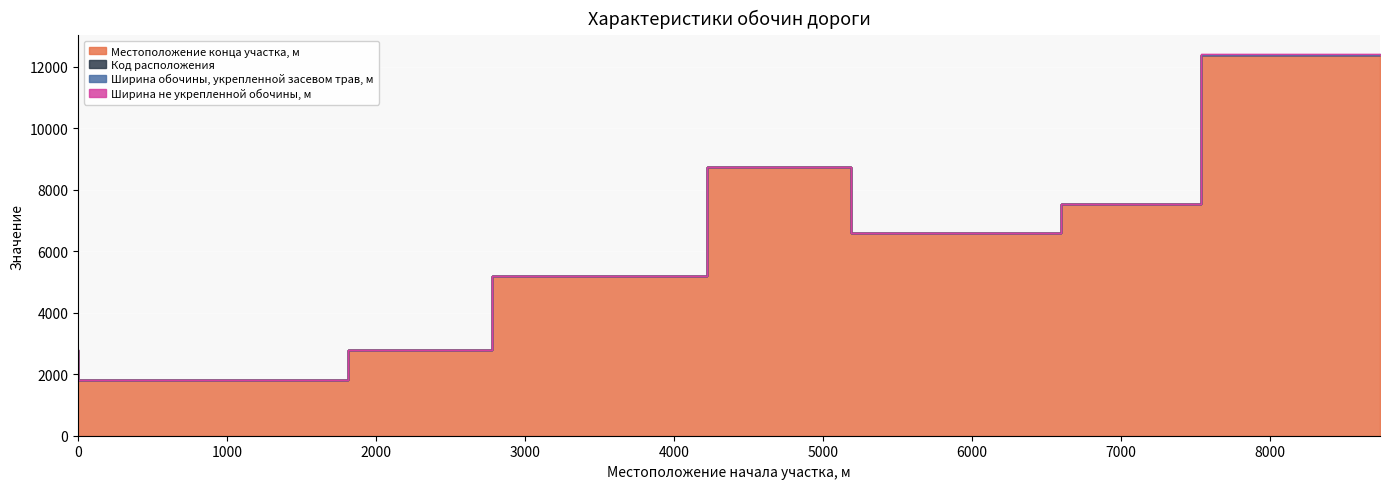

The value of Местоположение конца участка, м at 8737 is 12395. True or false?

True